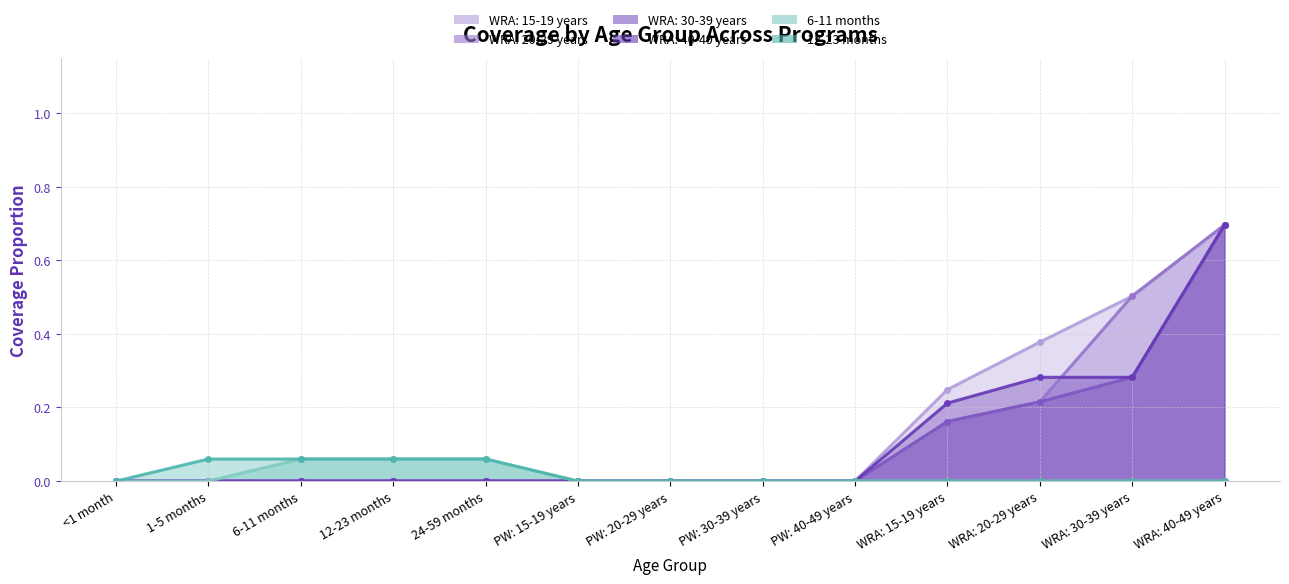

Which series changed the most between PW: 40-49 years and WRA: 40-49 years?

6-11 months